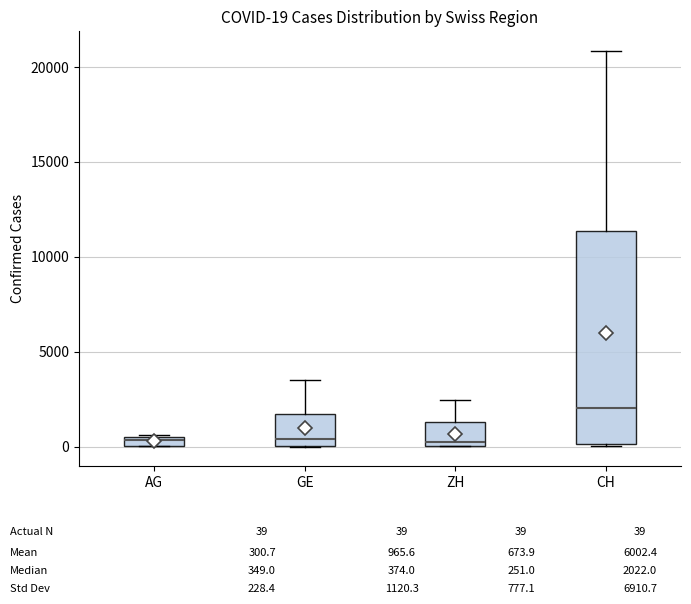

Comparing the boxes themselves (not the whiskers), which one is the tallest?

CH